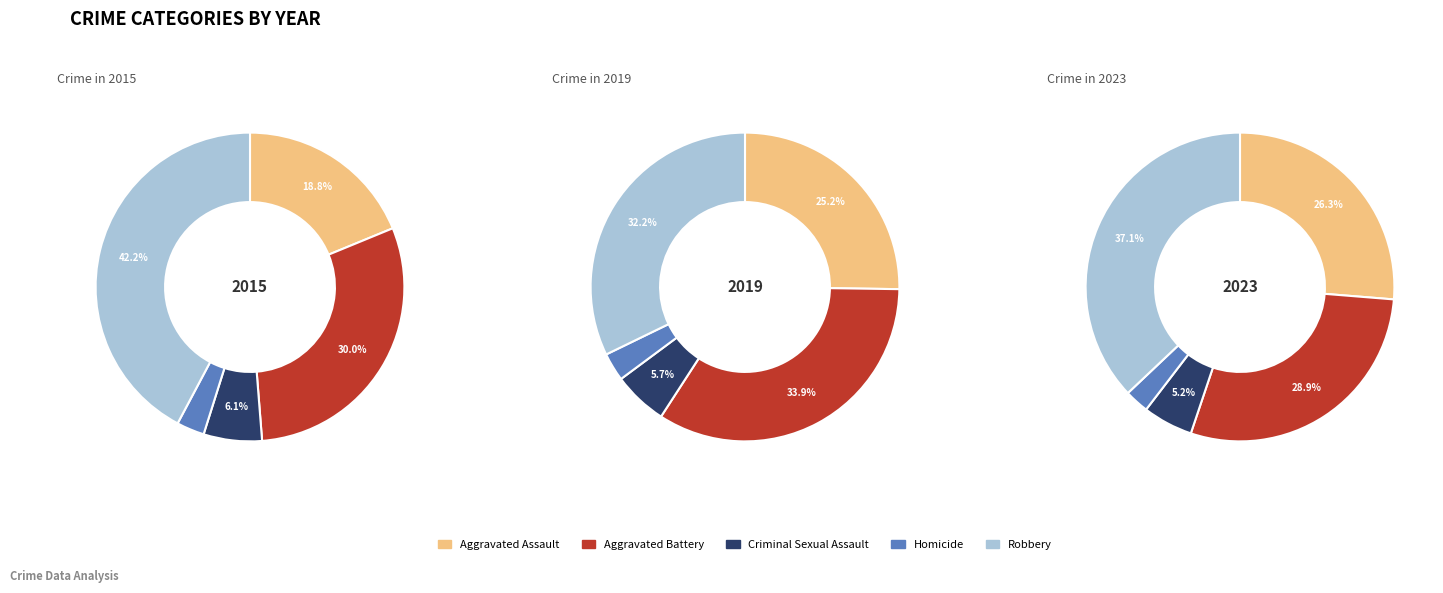

Do Aggravated Battery and Aggravated Assault together represent more than half of the pie?

No